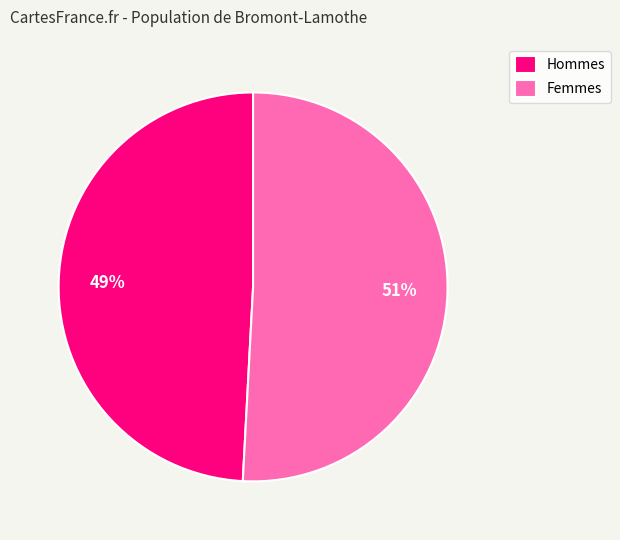

True or false: Hommes accounts for 43% of the total.

False